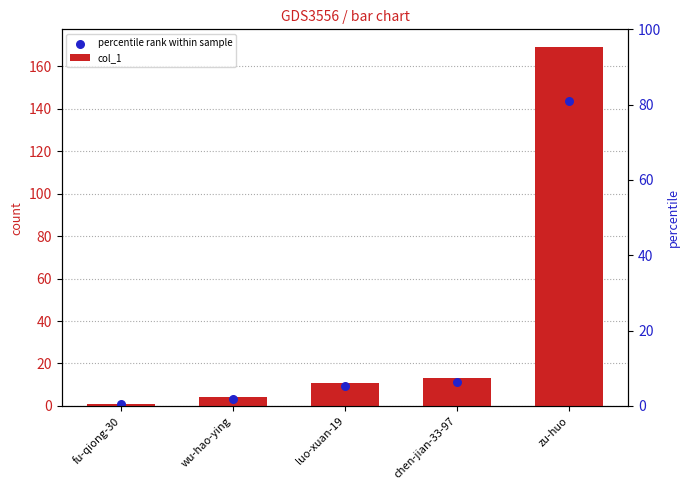

Which series contains the lowest Y value?

percentile rank within sample